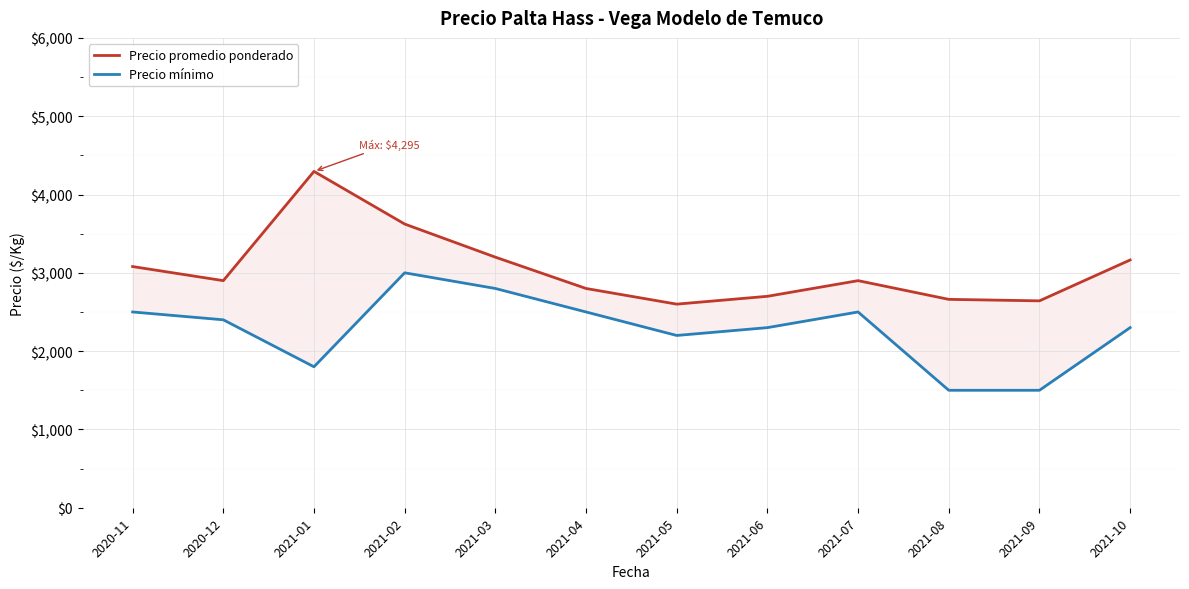

The Precio mínimo series shows 1800 at 2021-01. True or false?

True